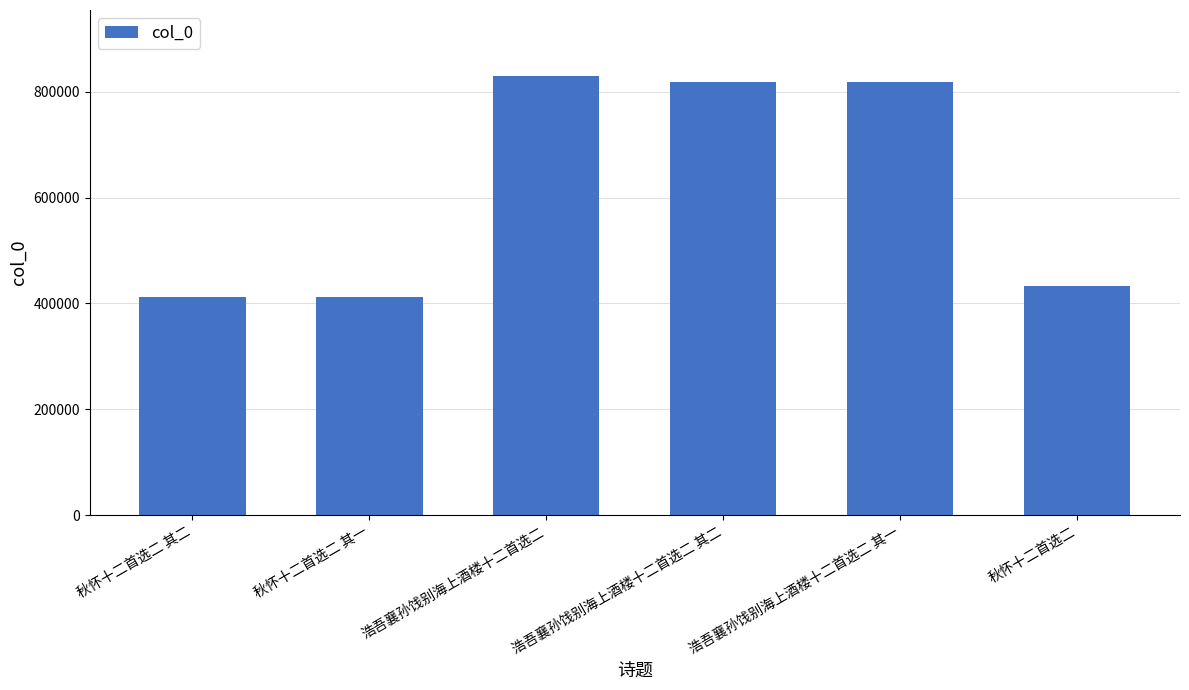

Which has a higher value, 秋怀十二首选二 其二 or 浩吾襄孙饯别海上酒楼十二首选二 其二?

浩吾襄孙饯别海上酒楼十二首选二 其二